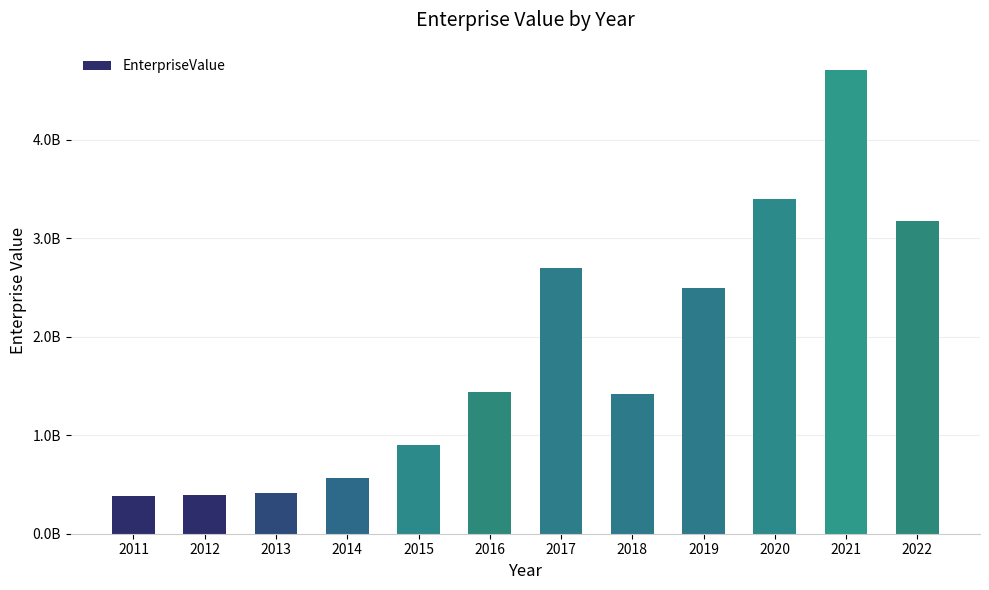

Are the bars horizontal?

No